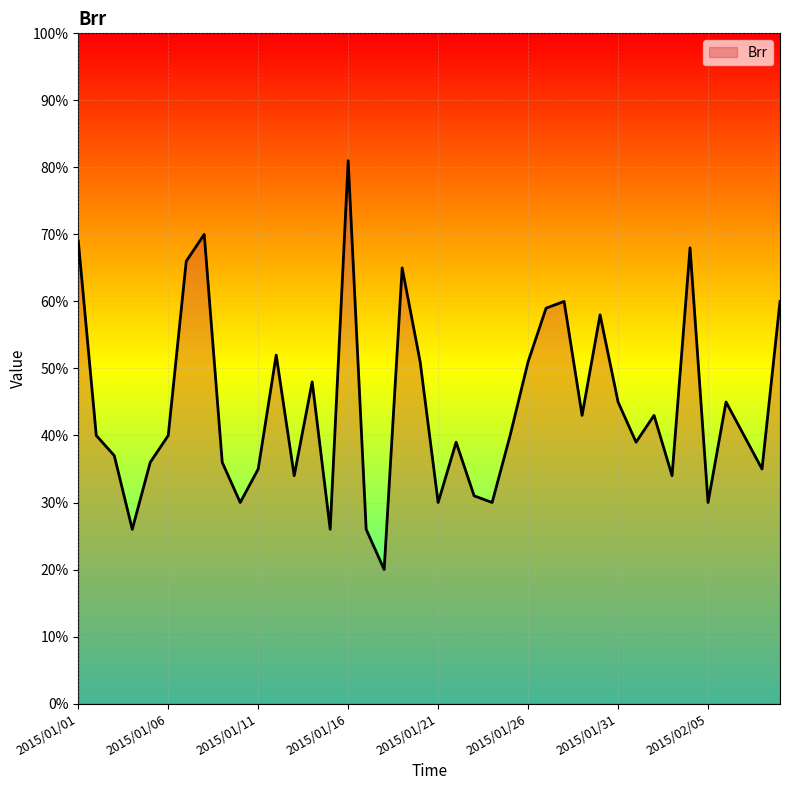

What is the smallest value displayed?

20